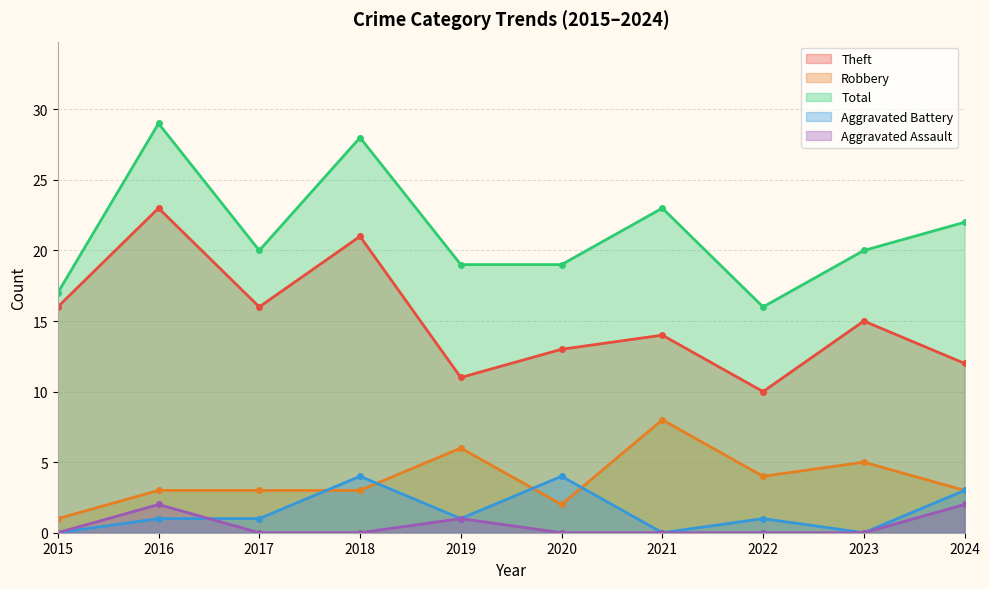

Count the number of categories in the chart.

10